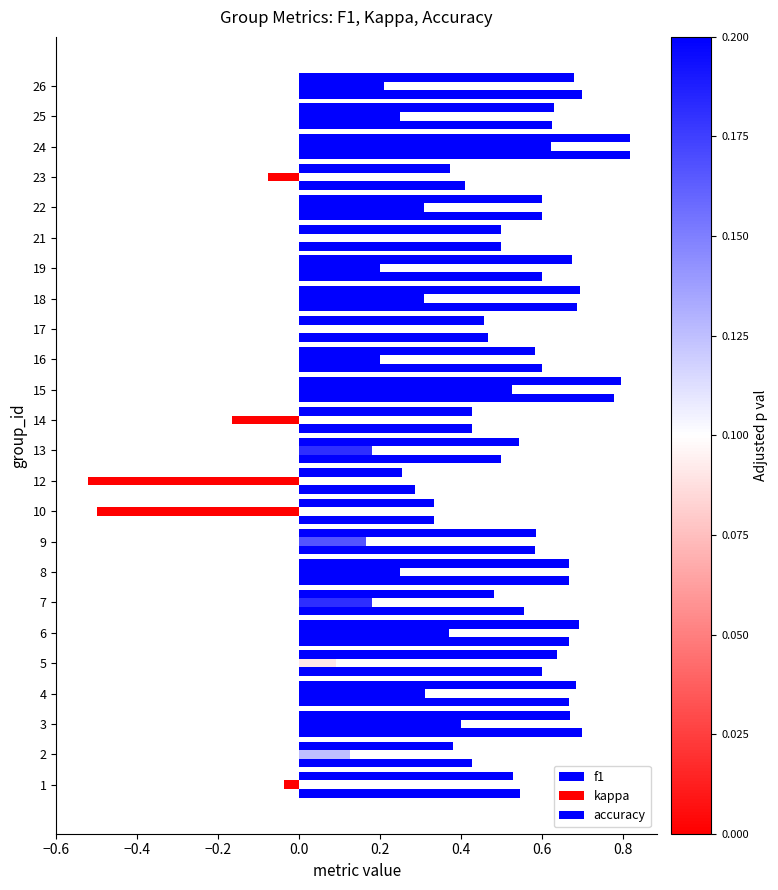

Count the number of categories in the chart.

24